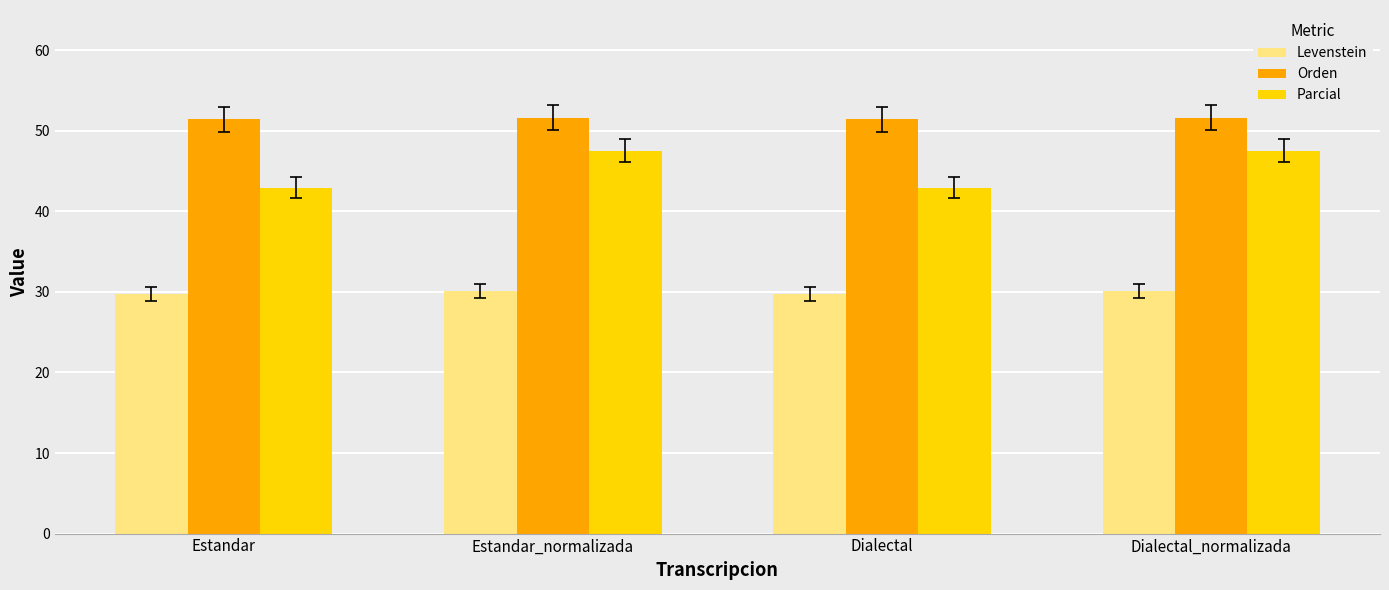

True or false: Levenstein has a value of 12.4 at Estandar.

False